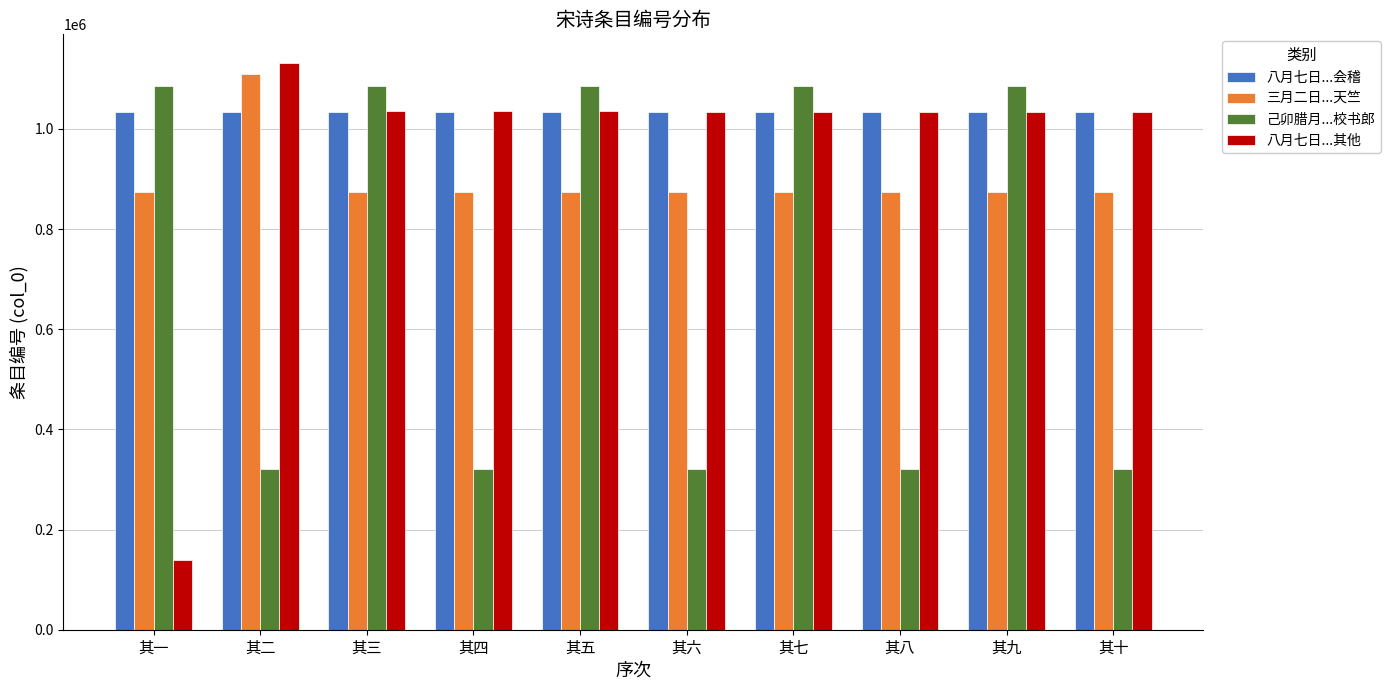

What position from the left is 其八?

8